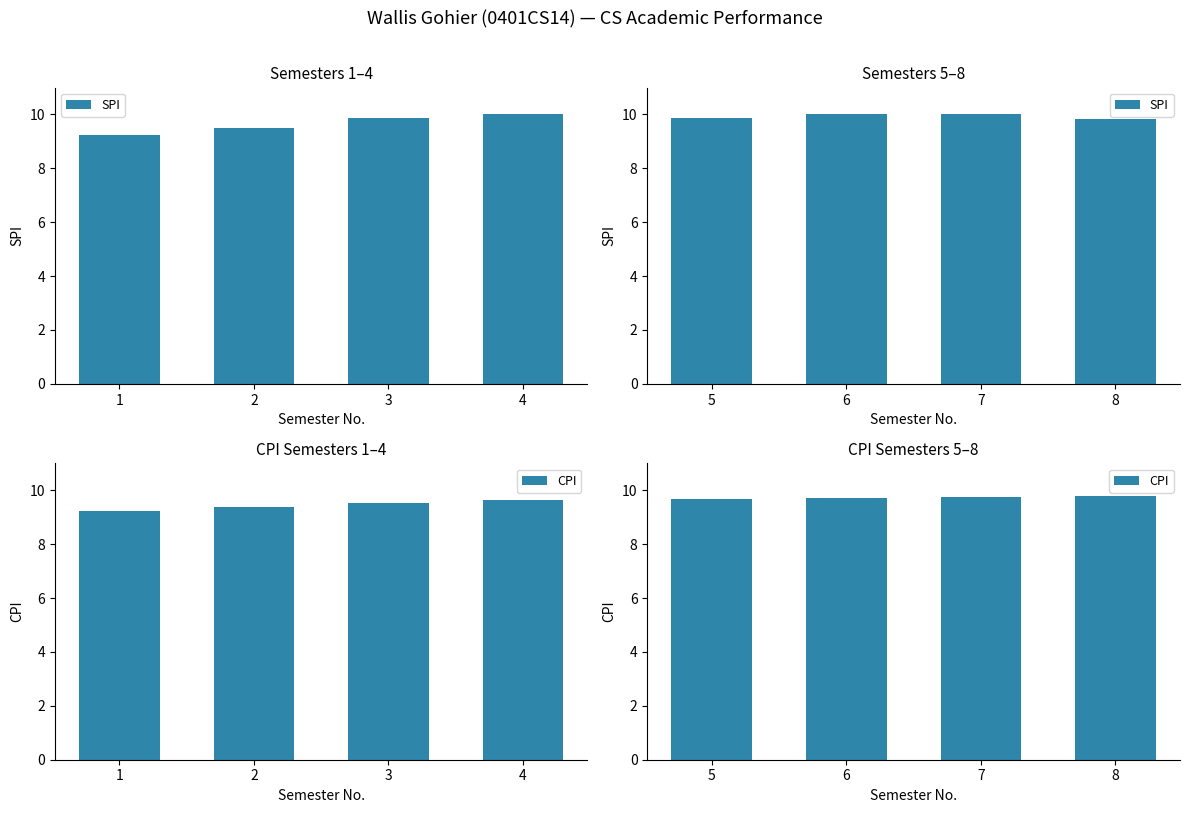

At how many categories does at least one series exceed 9?

4